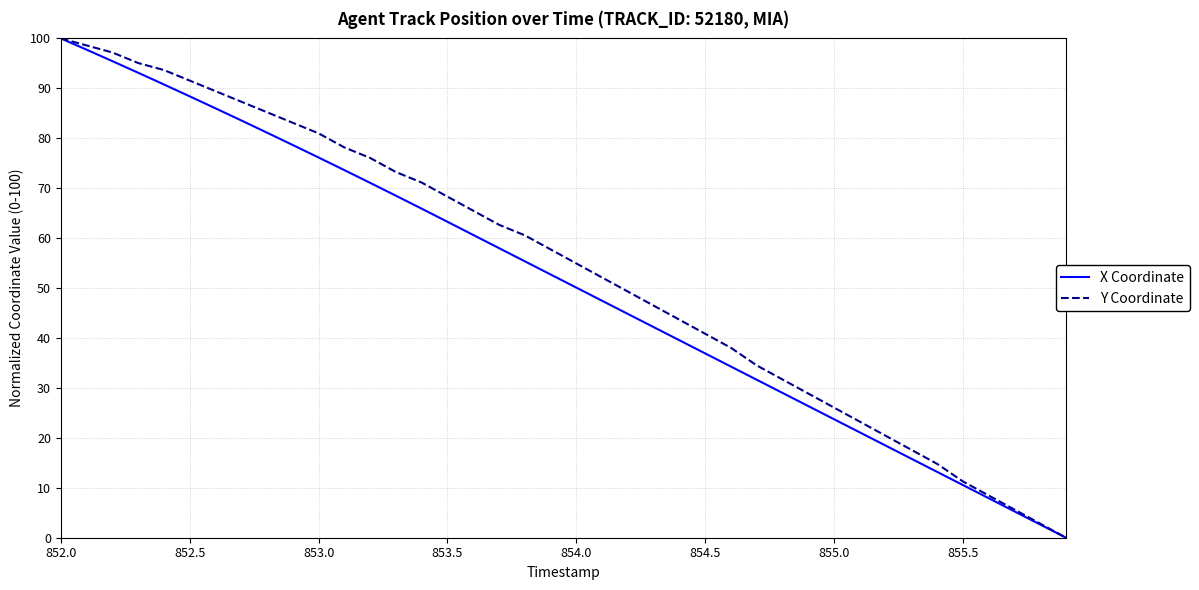

Is this an area chart (filled region under the line)?

No